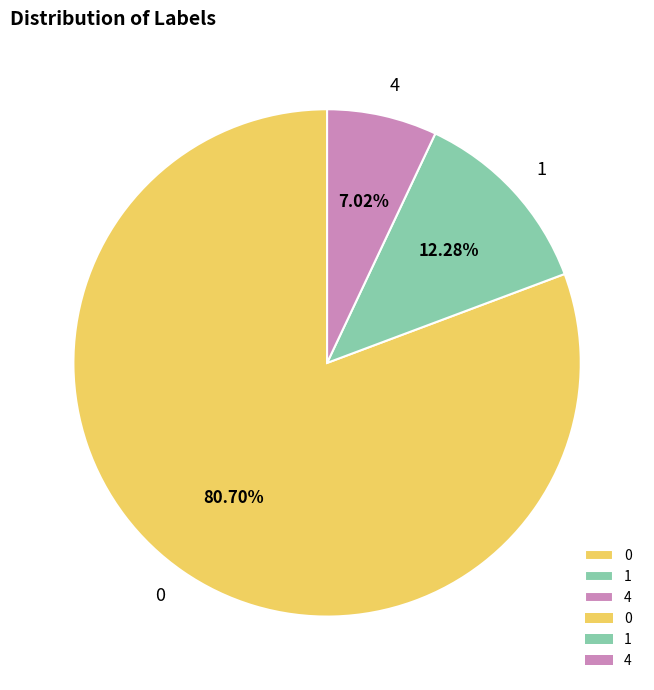

Rank the categories by value from highest to lowest.

0, 1, 4